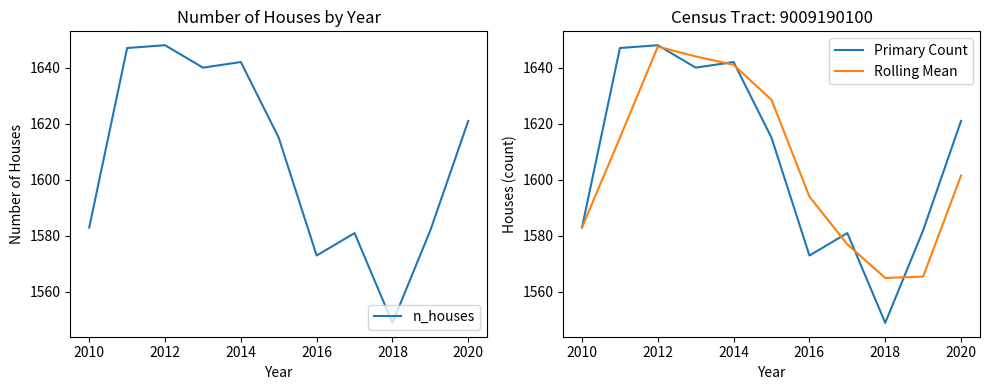

At which category is the sum across all series the highest?

2012